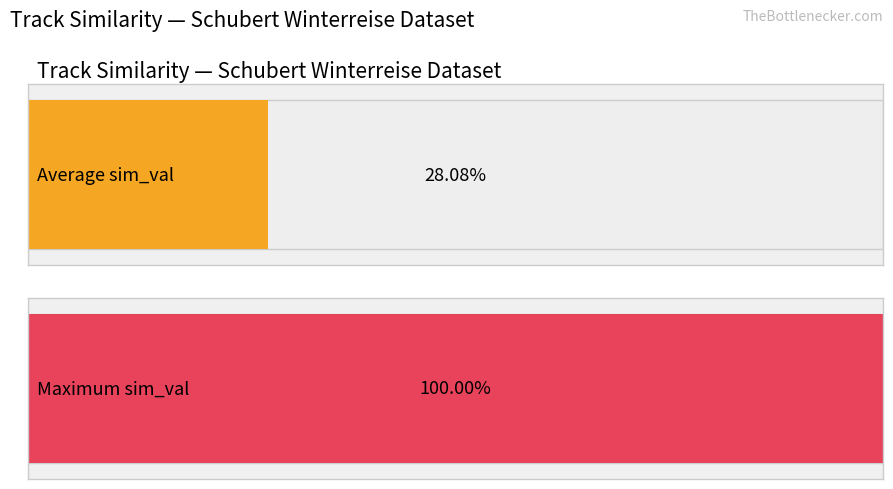

Is it true that the value at 2g41AZ58LFdQLxmWx82ujI is 0.4?

False